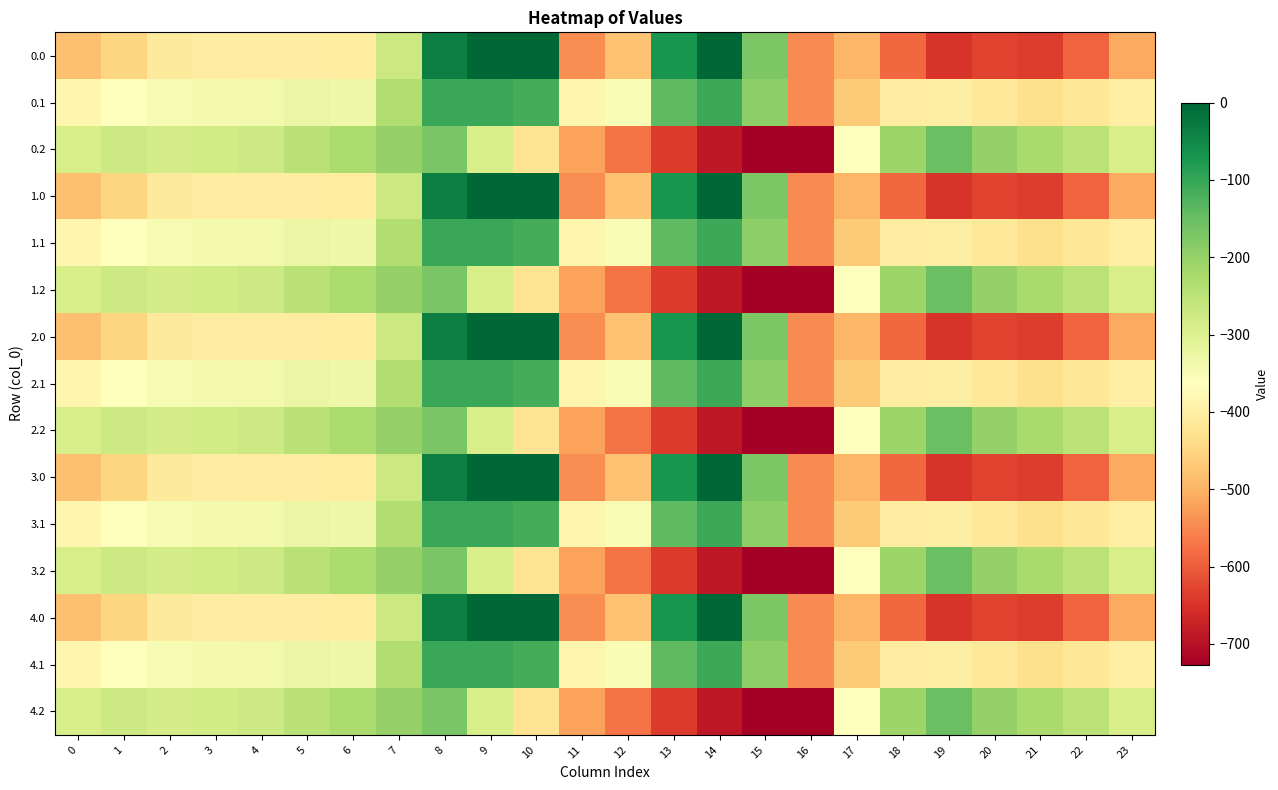

What is the smallest value displayed?

-726.6